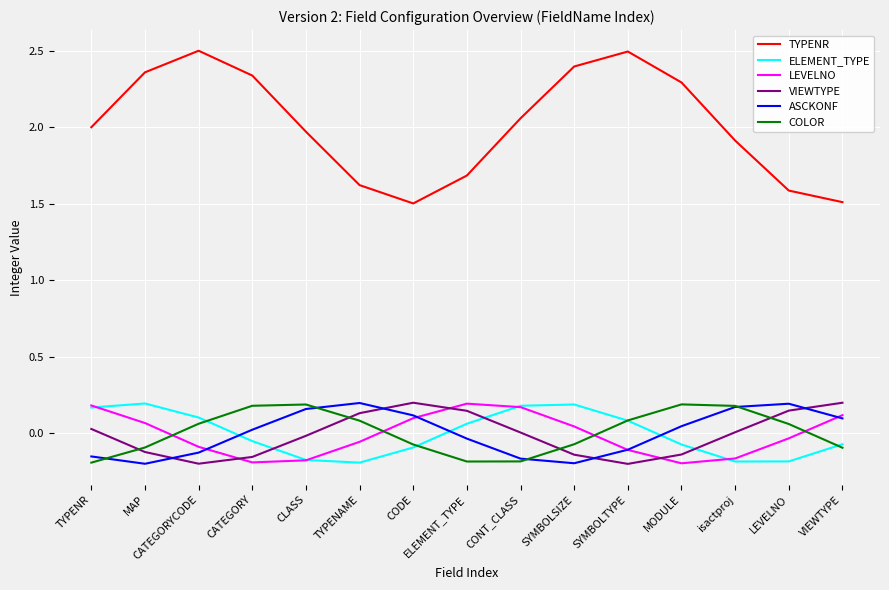

The value of LEVELNO at TYPENR is 0.2. True or false?

True